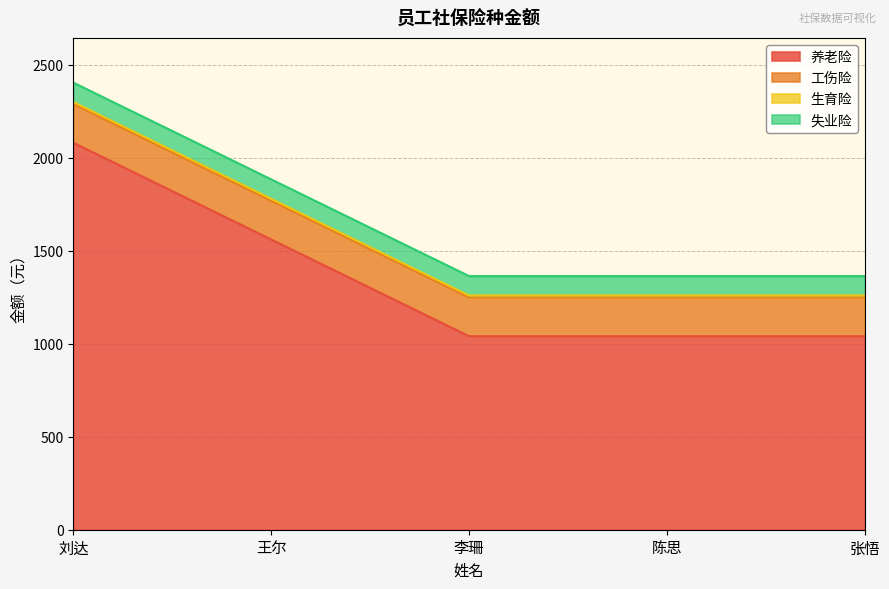

True or false: 工伤险 has more than 0 points higher than both neighbors.

False